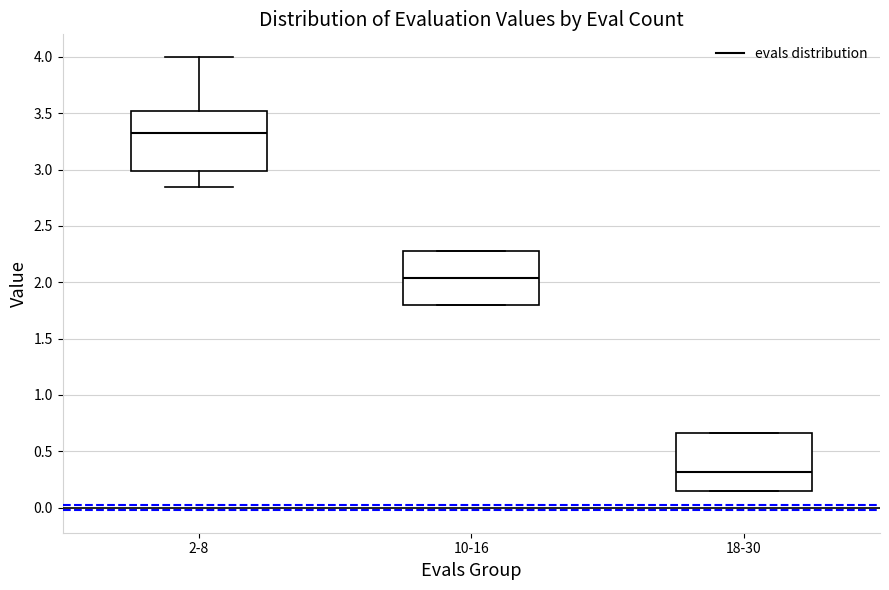

Which box's median line is the lowest?

18-30